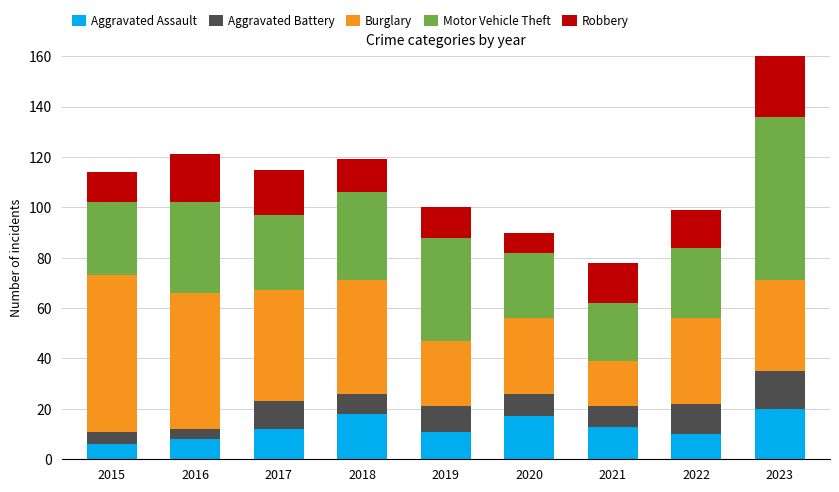

At which category is the sum across all series the highest?

2023